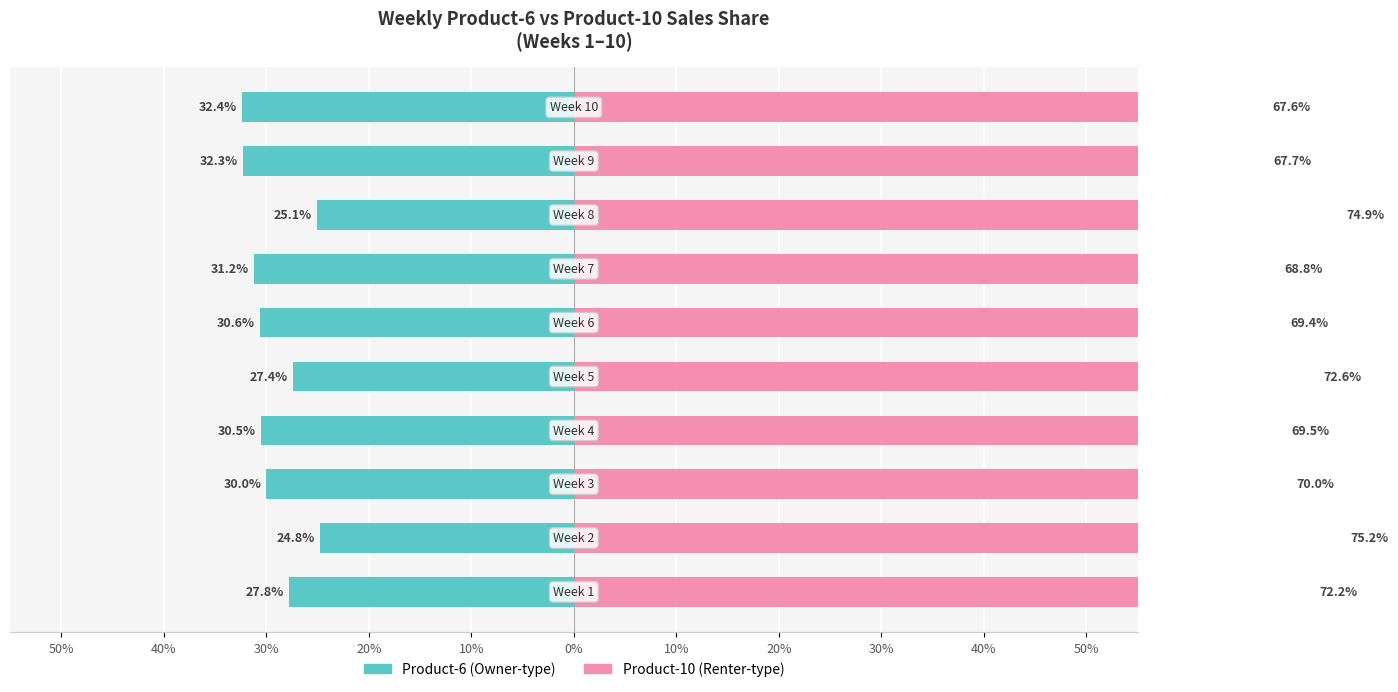

How many bars are there in each group?

2